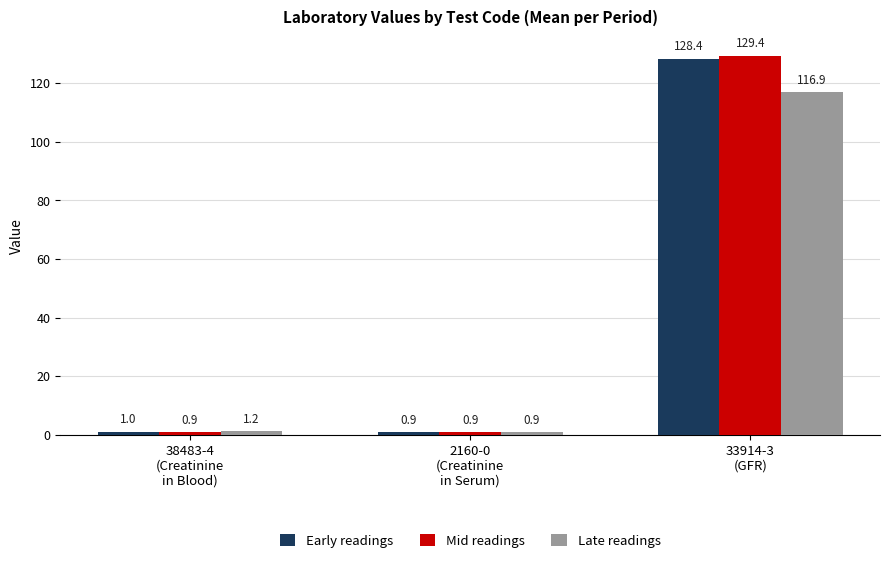

Reading left to right, extract all data points from this chart.

Early readings: 38483-4
(Creatinine
in Blood)=1.0	2160-0
(Creatinine
in Serum)=0.9	33914-3
(GFR)=128.4
Mid readings: 38483-4
(Creatinine
in Blood)=0.9	2160-0
(Creatinine
in Serum)=0.9	33914-3
(GFR)=129.4
Late readings: 38483-4
(Creatinine
in Blood)=1.2	2160-0
(Creatinine
in Serum)=0.9	33914-3
(GFR)=116.9